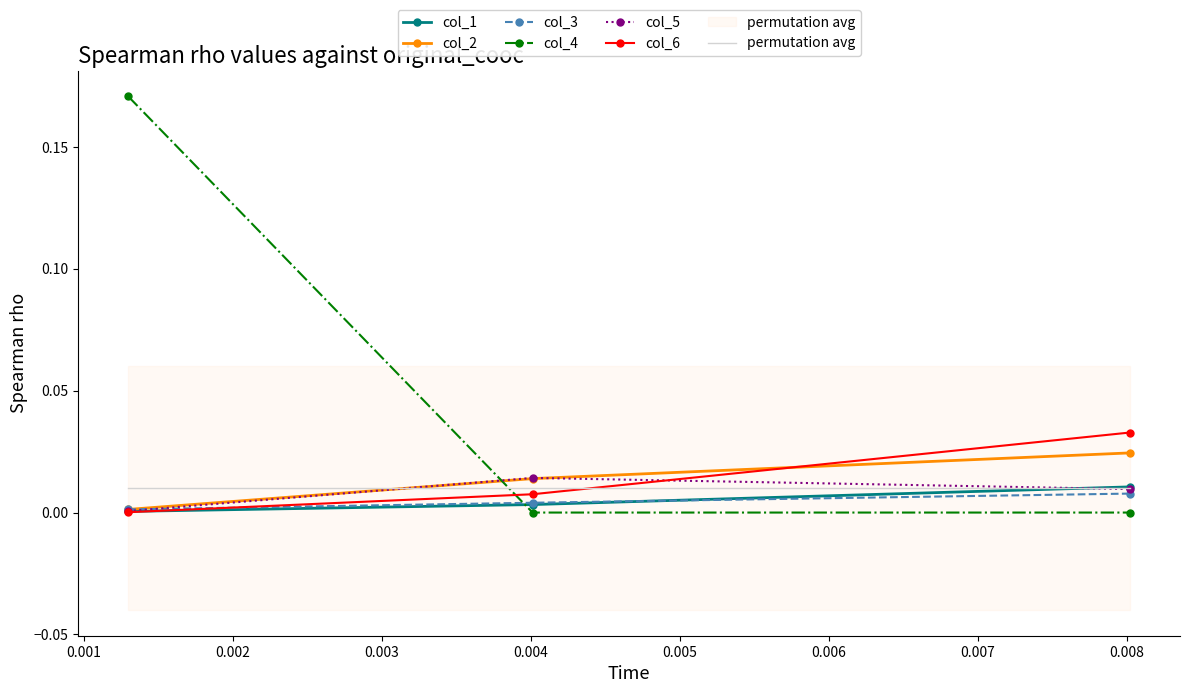

Count the col_4 values in the range 0 to 1.

3